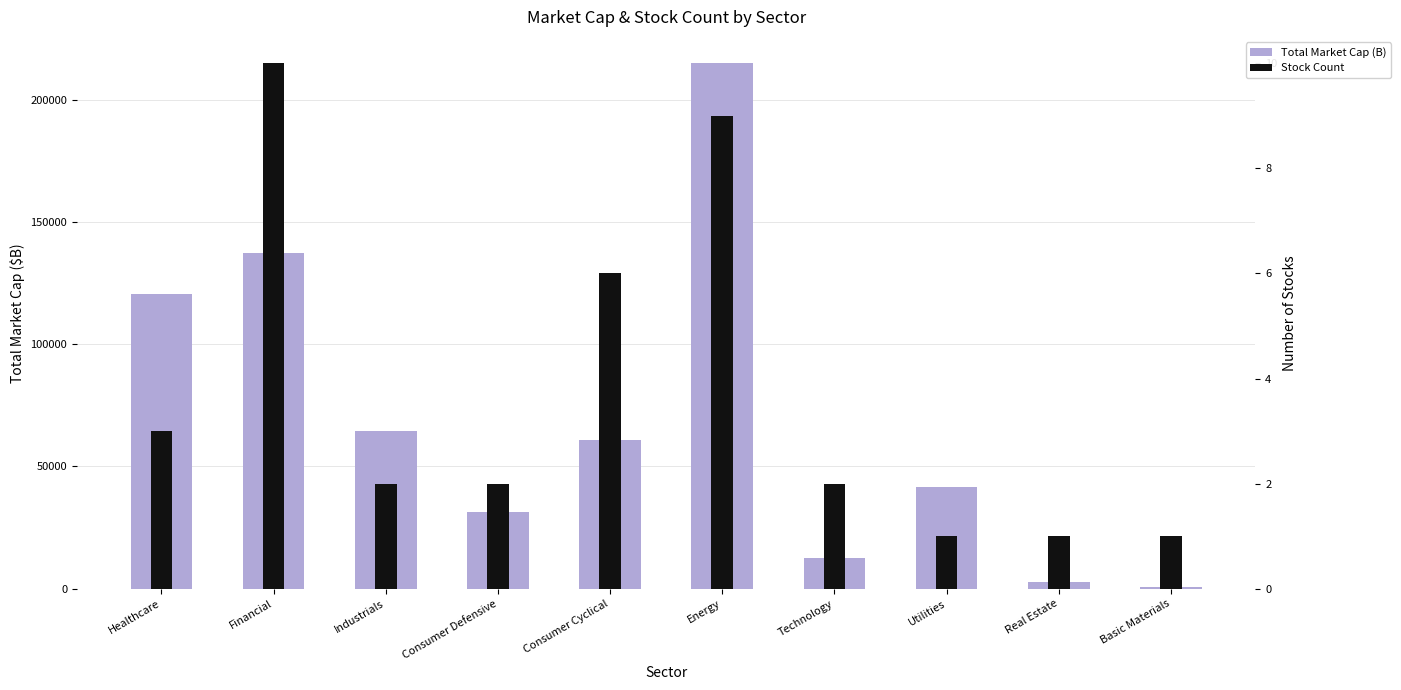

True or false: Stock Count has a value of 12.2 at Energy.

False